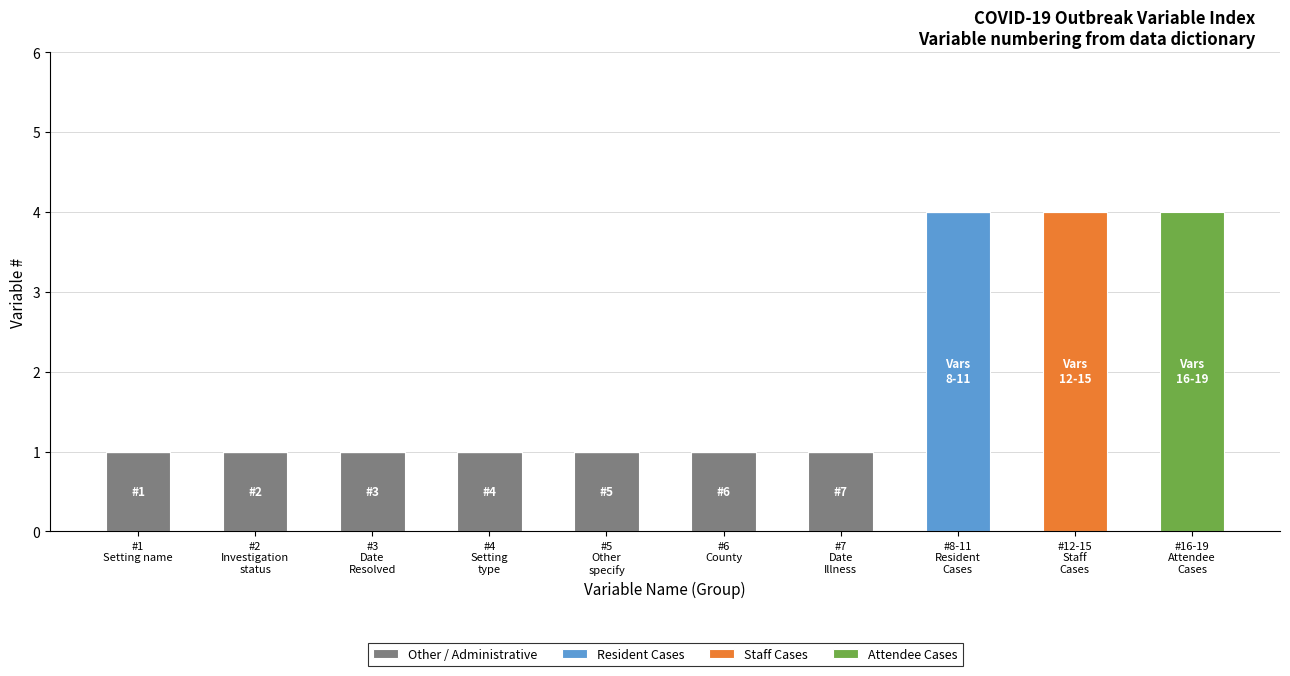

What is the sum of all Other / Administrative values?

7